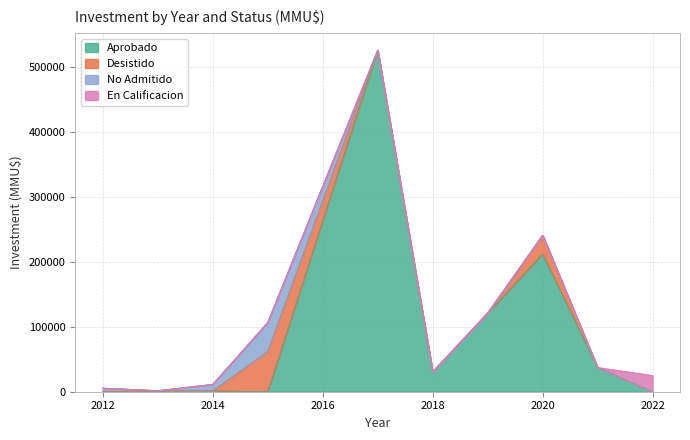

What is the approximate value of Aprobado at 2013-01?

1052